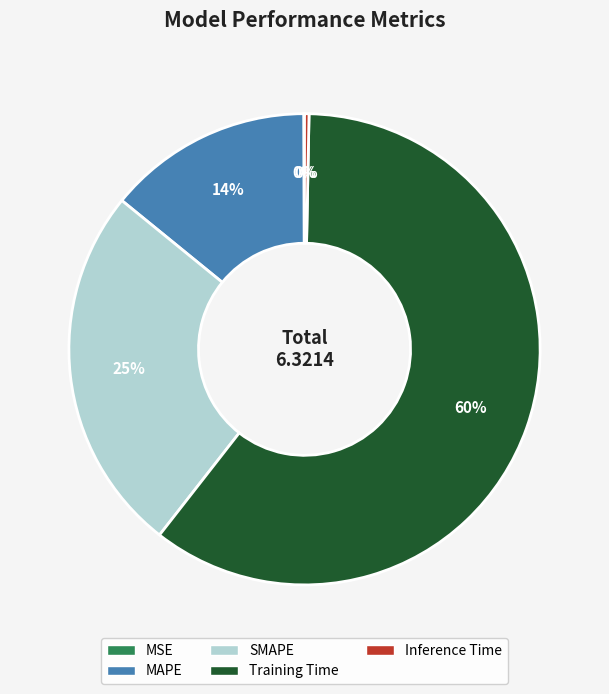

Which category has the biggest portion of the pie?

Training Time